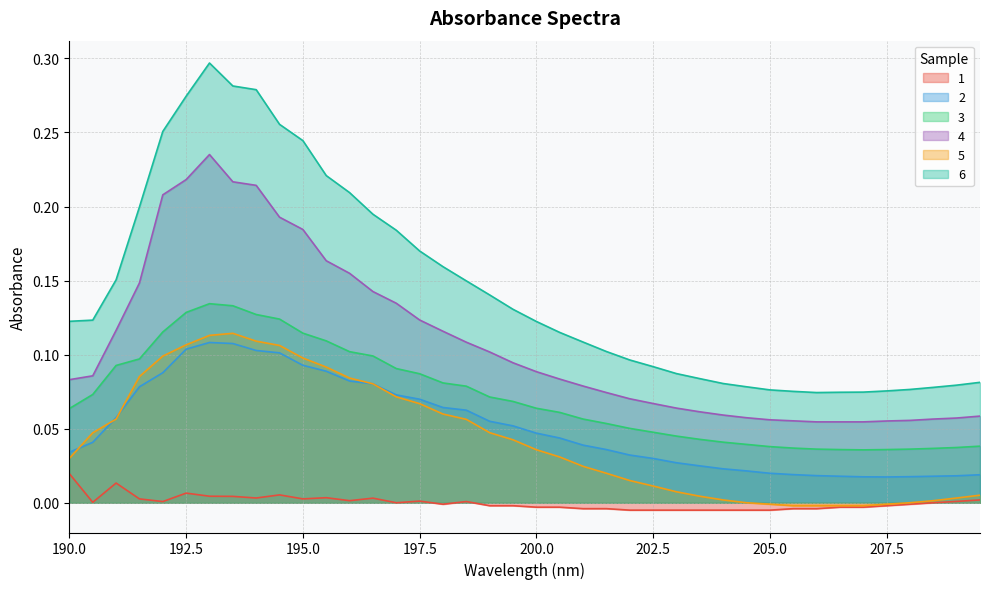

What is the difference between the second highest and minimum values in the 3 series?

0.1